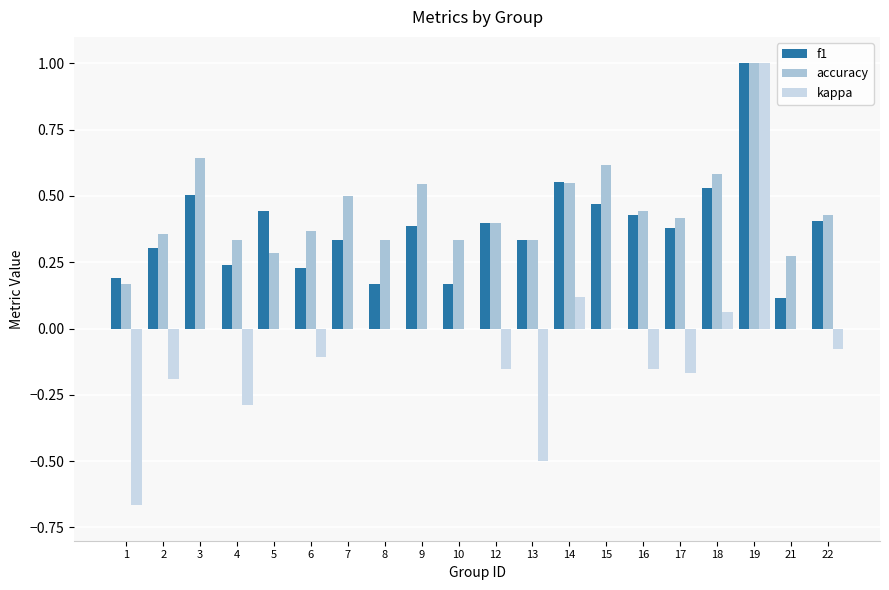

What are all the series names shown in the legend?

f1, accuracy, kappa